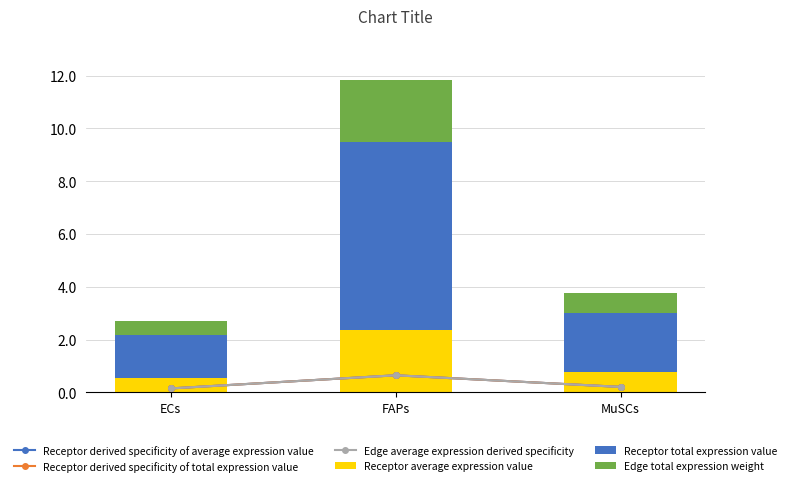

What is the label of the 3rd bar from the left?

MuSCs